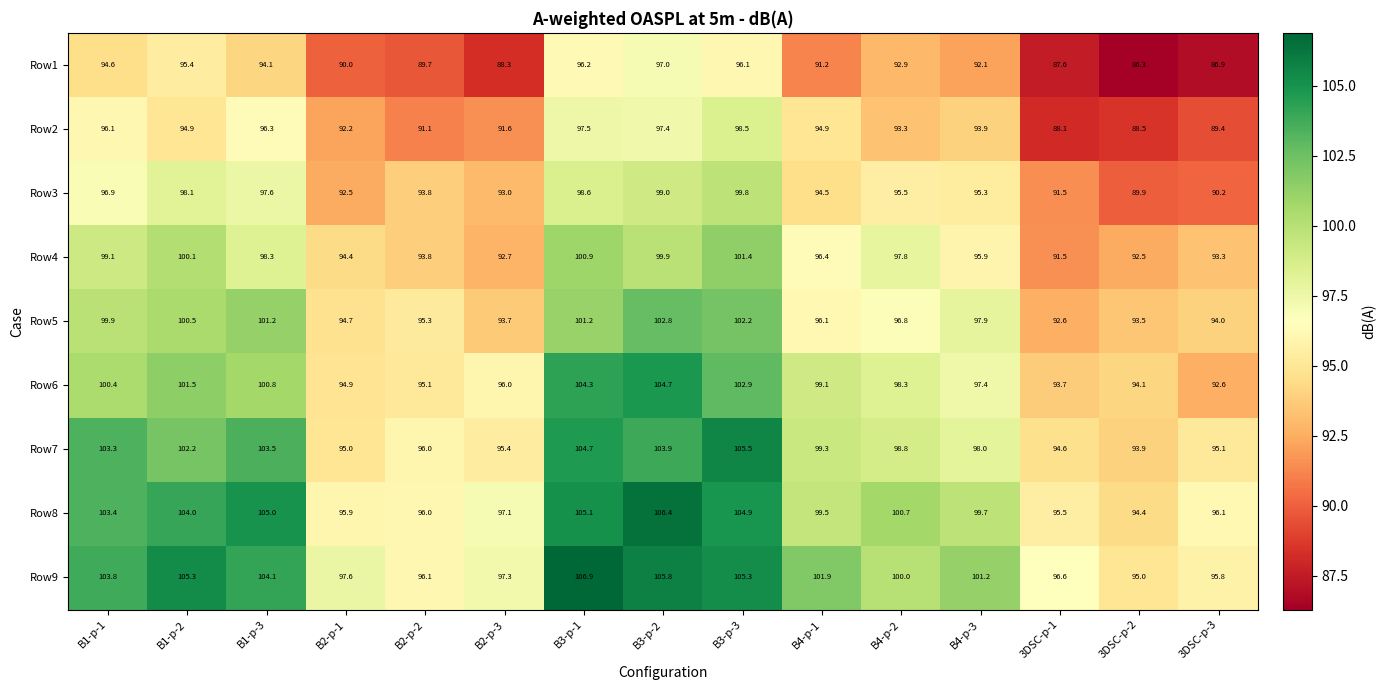

What value does the Row1 series have at B2-p-1?

90.0